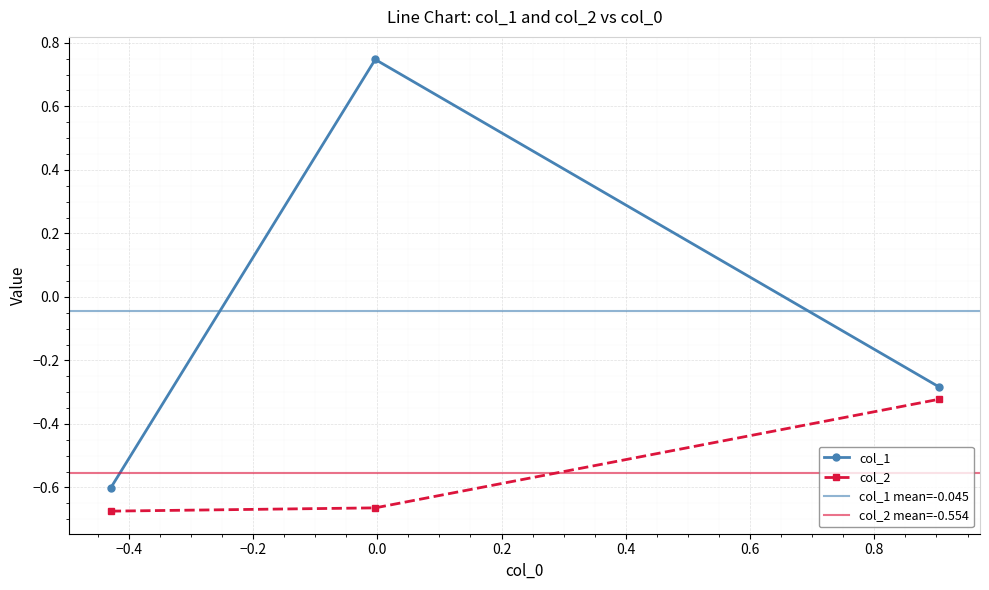

What is the value of the col_1 point at the 1st from the left?

-0.6